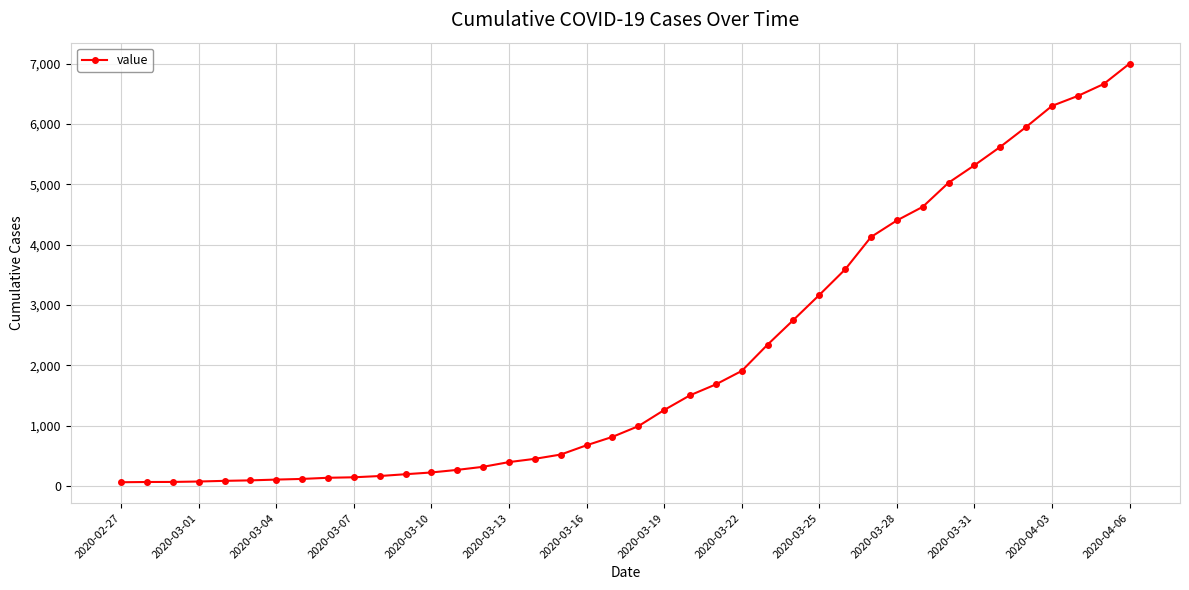

What is the greatest value displayed?

7003